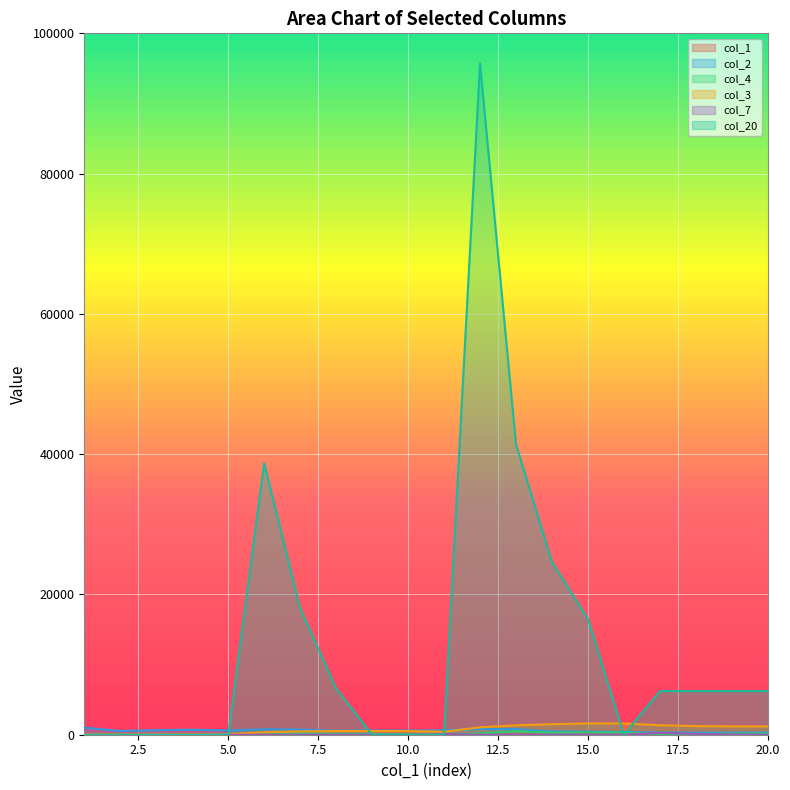

Which has a higher value, 20 or 17?

20